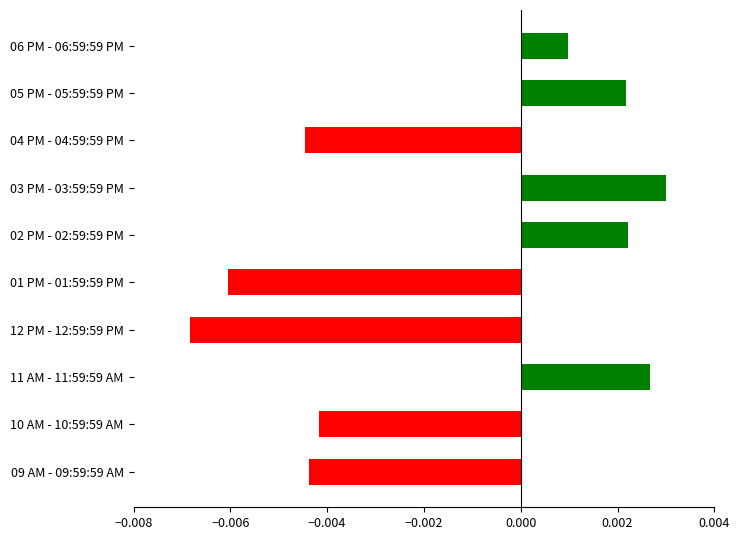

Which category has the lowest value across all series?

12 PM - 12:59:59 PM